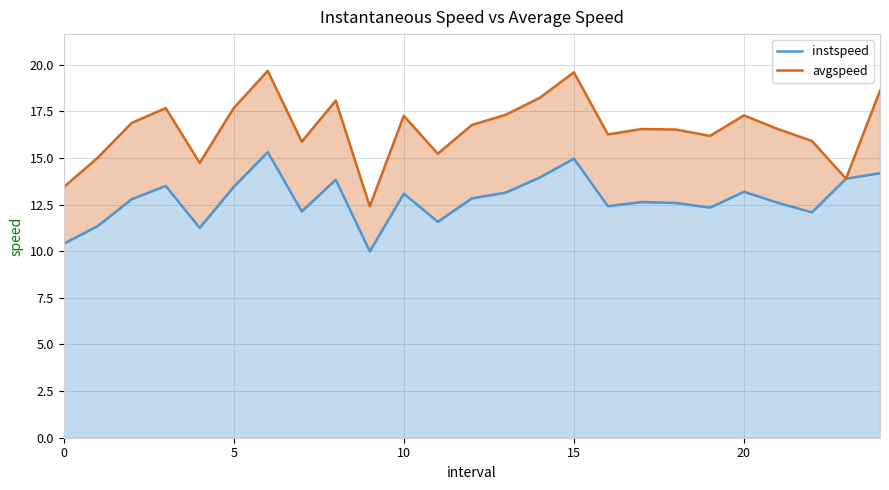

Does the chart display data point markers on the line(s)?

No